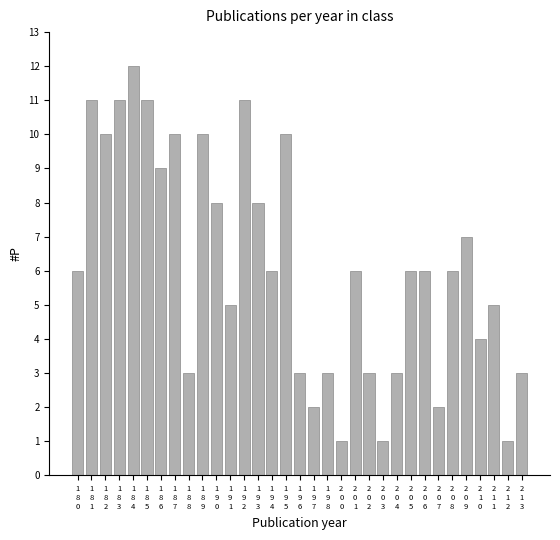

What is the greatest value displayed?

12